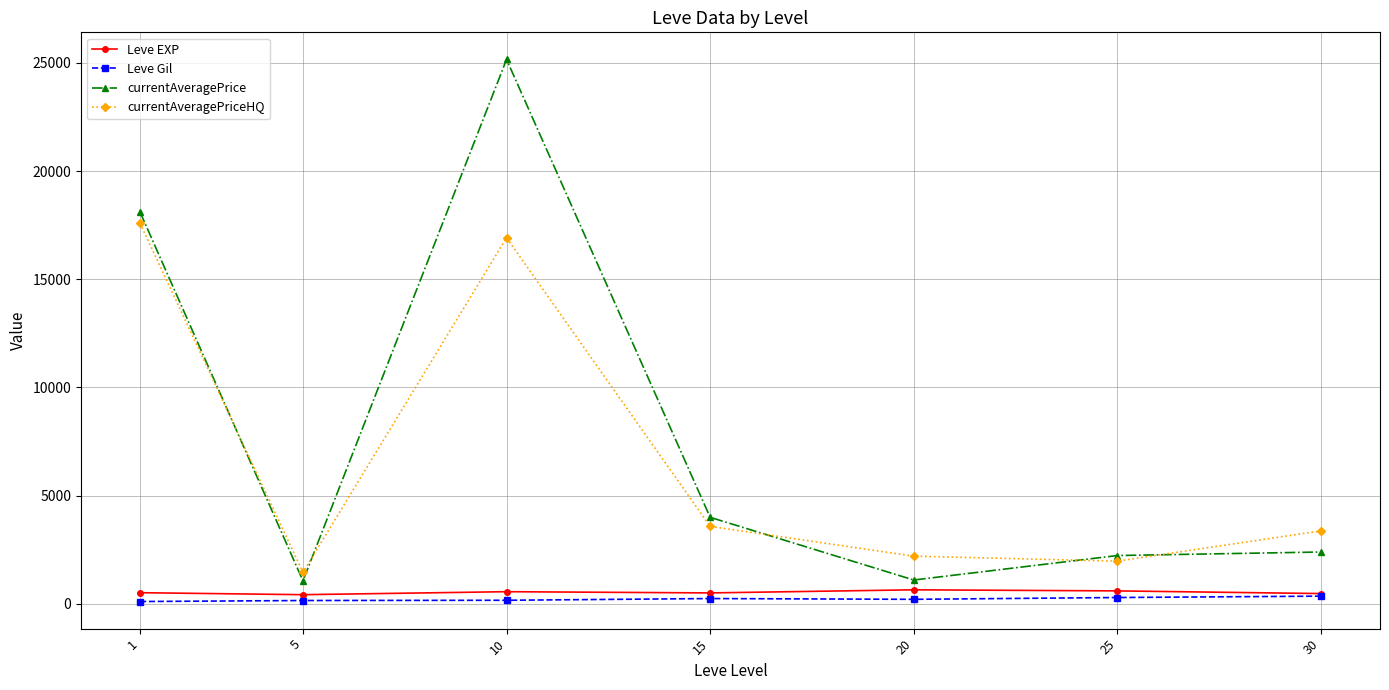

How many lines are shown in the chart?

4